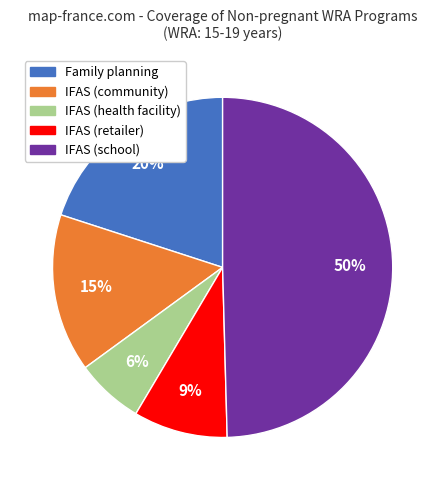

Count the number of slices in the pie.

5